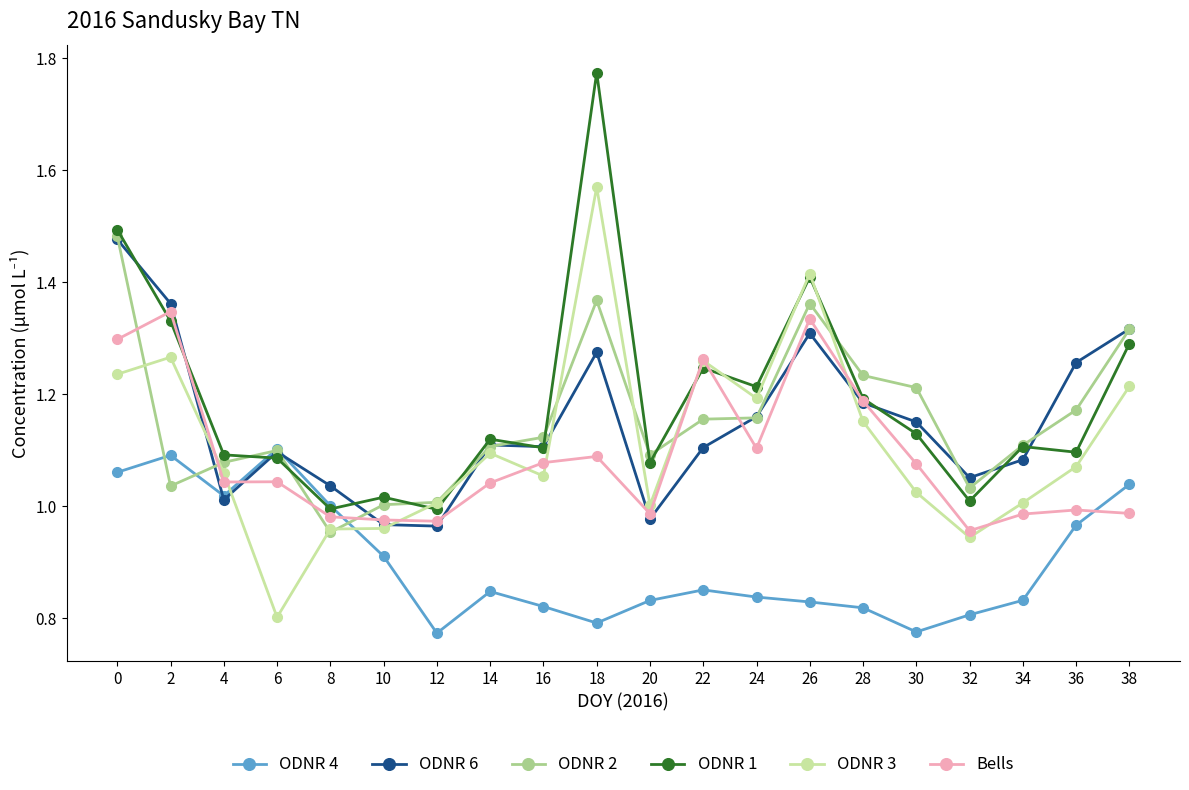

How many intersections are there between ODNR 2 and Bells?

6